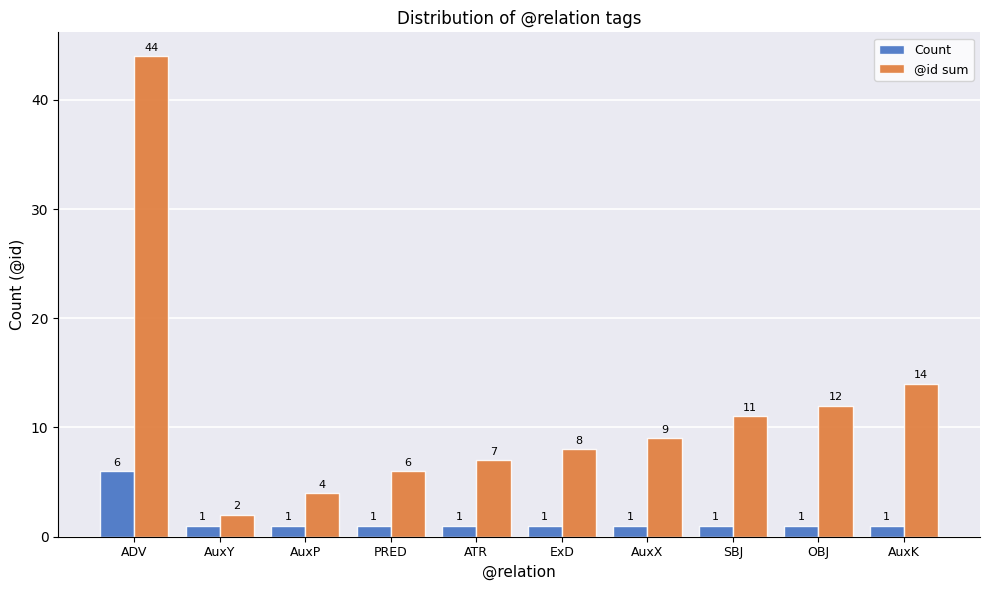

Which category has the highest value in the @id sum series?

ADV